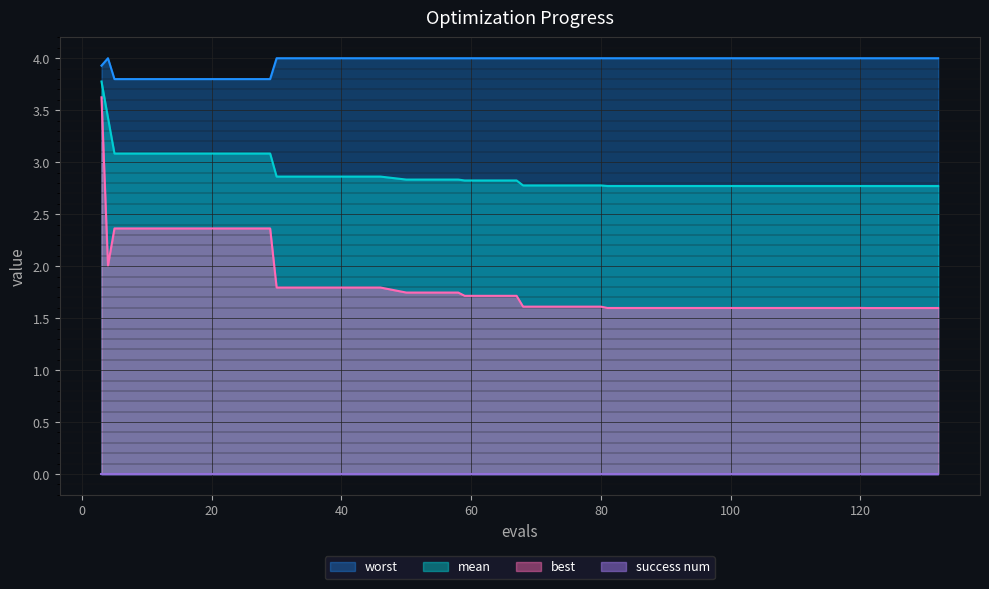

True or false: mean and best cross at least once.

False